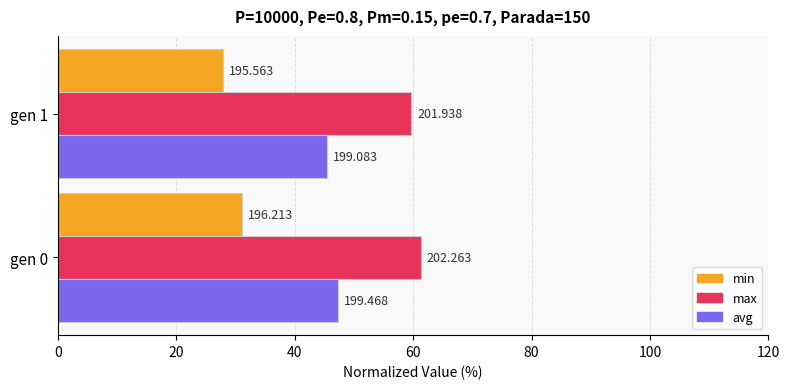

Which series has the widest spread of values?

min